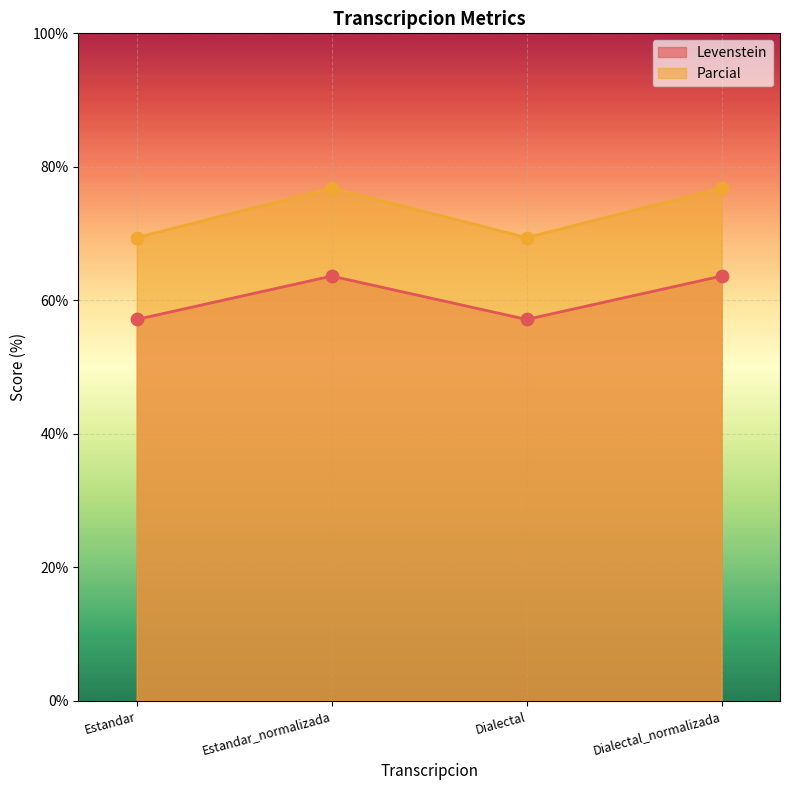

At how many categories does at least one series exceed 57?

4